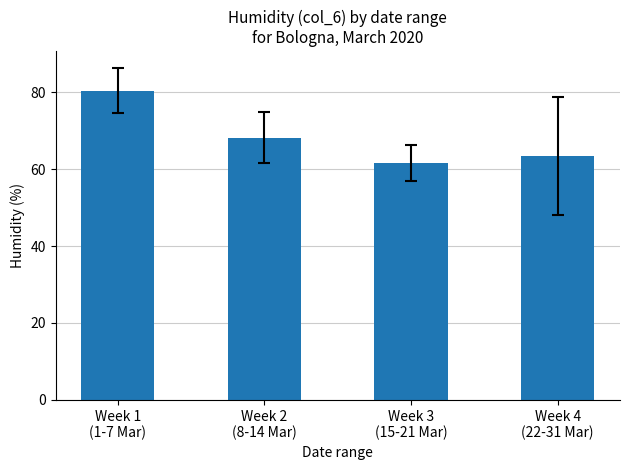

What is the label of the 4th bar from the left?

Week 4
(22-31 Mar)